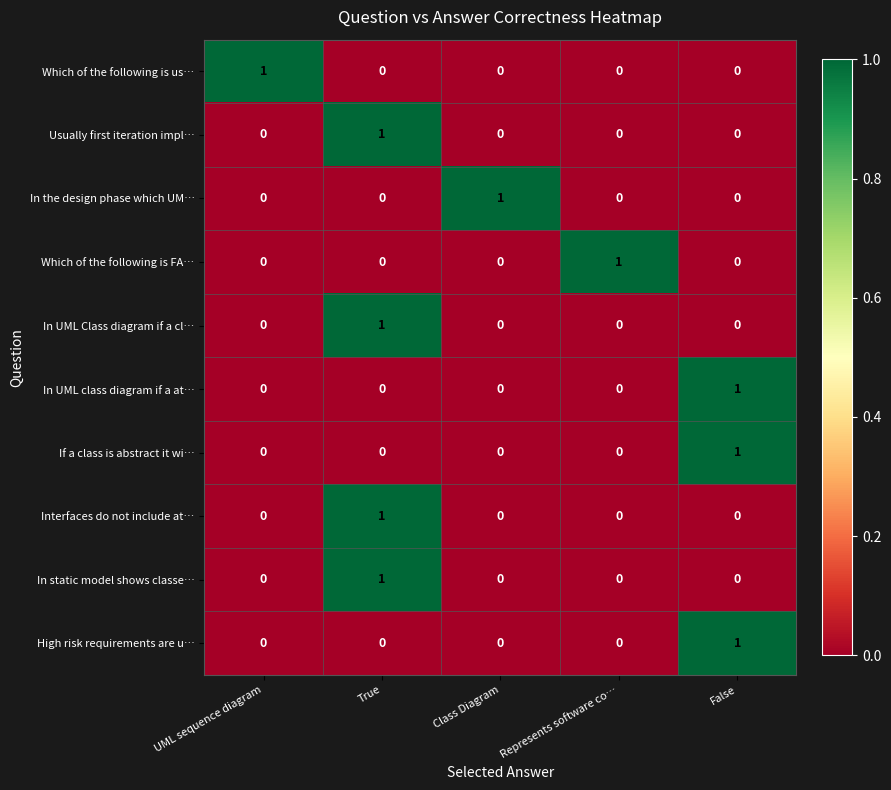

The value of Interfaces do not include at… at UML sequence diagram is 0. True or false?

True